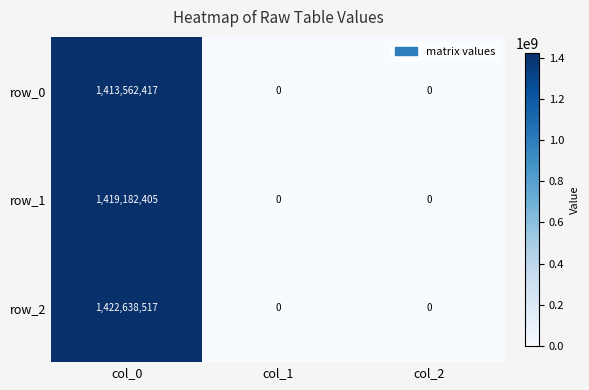

How many data points in row_2 are above 0?

1